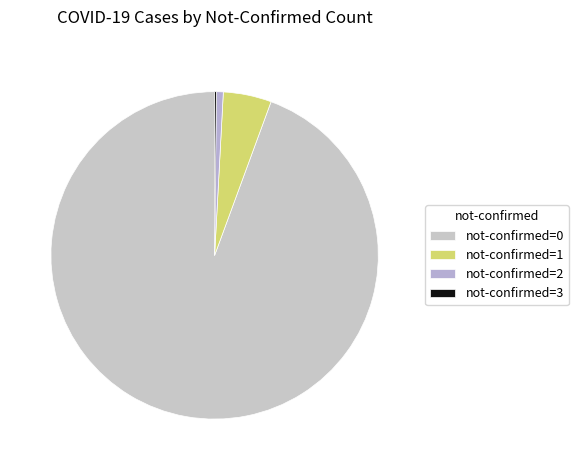

To the nearest percent, what is the difference between the largest and smallest slice percentages?

94%